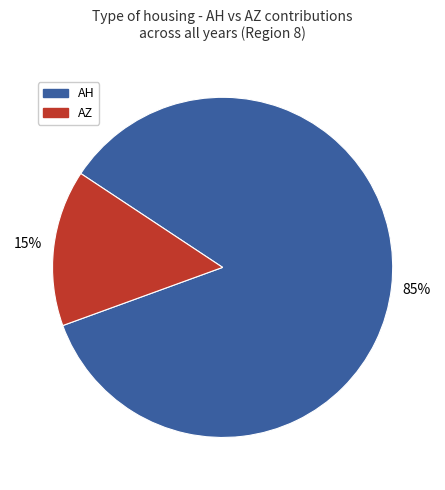

To the nearest percent, what is the average slice percentage?

50%